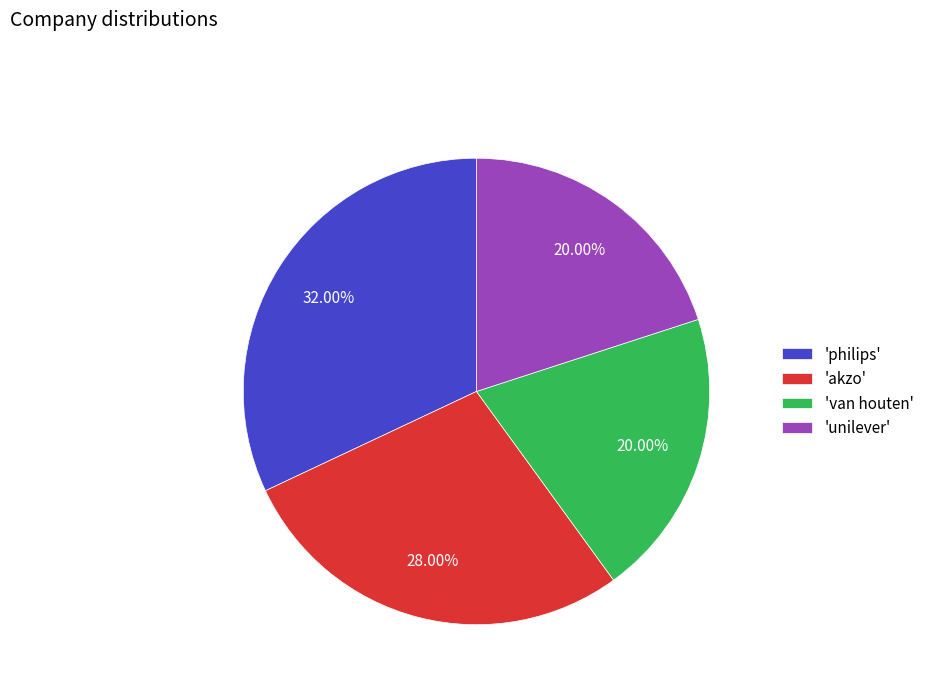

Do 'unilever' and 'philips' together represent more than half of the pie?

Yes